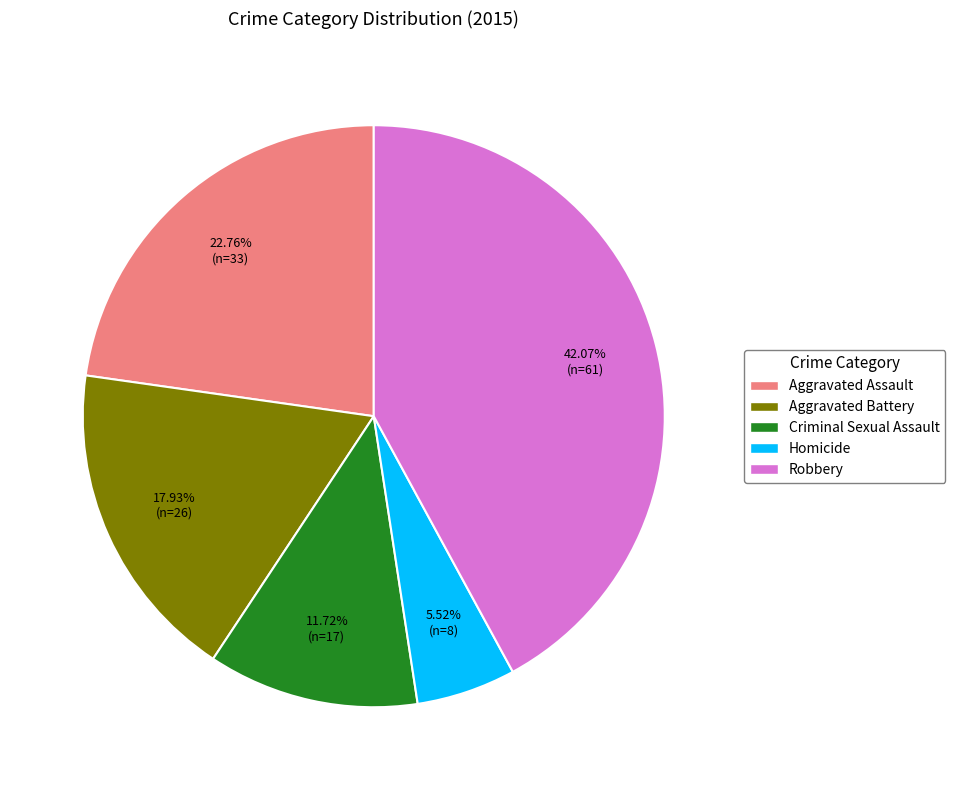

What percentage is the Robbery slice, to the nearest percent?

42%